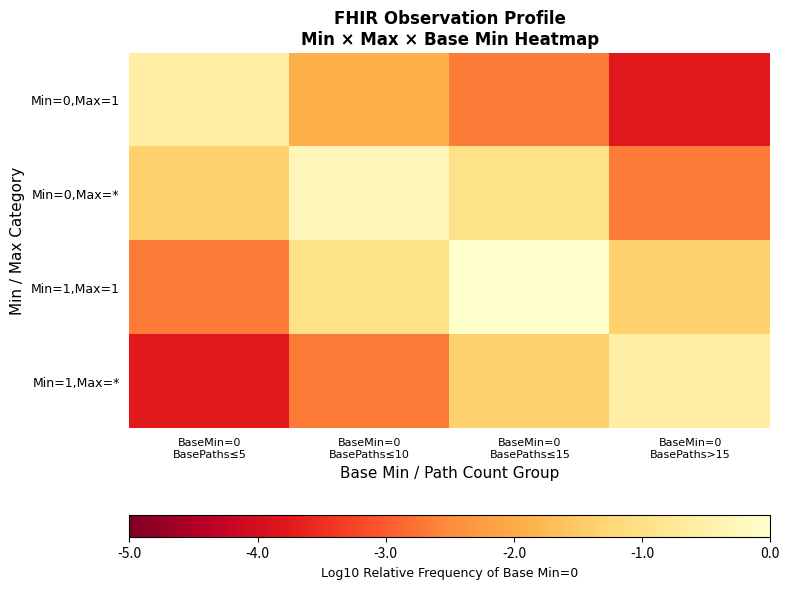

Reading left to right, transcribe all the data shown in this chart.

Min=0,Max=1: BaseMin=0
BasePaths≤5=-0.6	BaseMin=0
BasePaths≤10=-1.9	BaseMin=0
BasePaths≤15=-2.7	BaseMin=0
BasePaths>15=-3.8
Min=0,Max=*: BaseMin=0
BasePaths≤5=-1.4	BaseMin=0
BasePaths≤10=-0.3	BaseMin=0
BasePaths≤15=-0.9	BaseMin=0
BasePaths>15=-2.7
Min=1,Max=1: BaseMin=0
BasePaths≤5=-2.7	BaseMin=0
BasePaths≤10=-0.9	BaseMin=0
BasePaths≤15=0.0	BaseMin=0
BasePaths>15=-1.4
Min=1,Max=*: BaseMin=0
BasePaths≤5=-3.8	BaseMin=0
BasePaths≤10=-2.7	BaseMin=0
BasePaths≤15=-1.4	BaseMin=0
BasePaths>15=-0.6